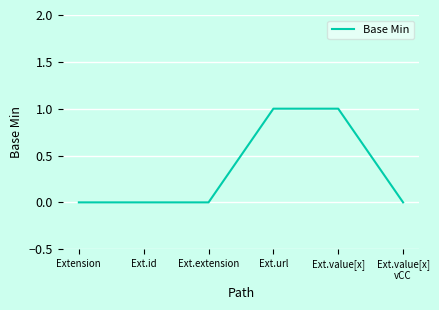

How many lines are shown in the chart?

1